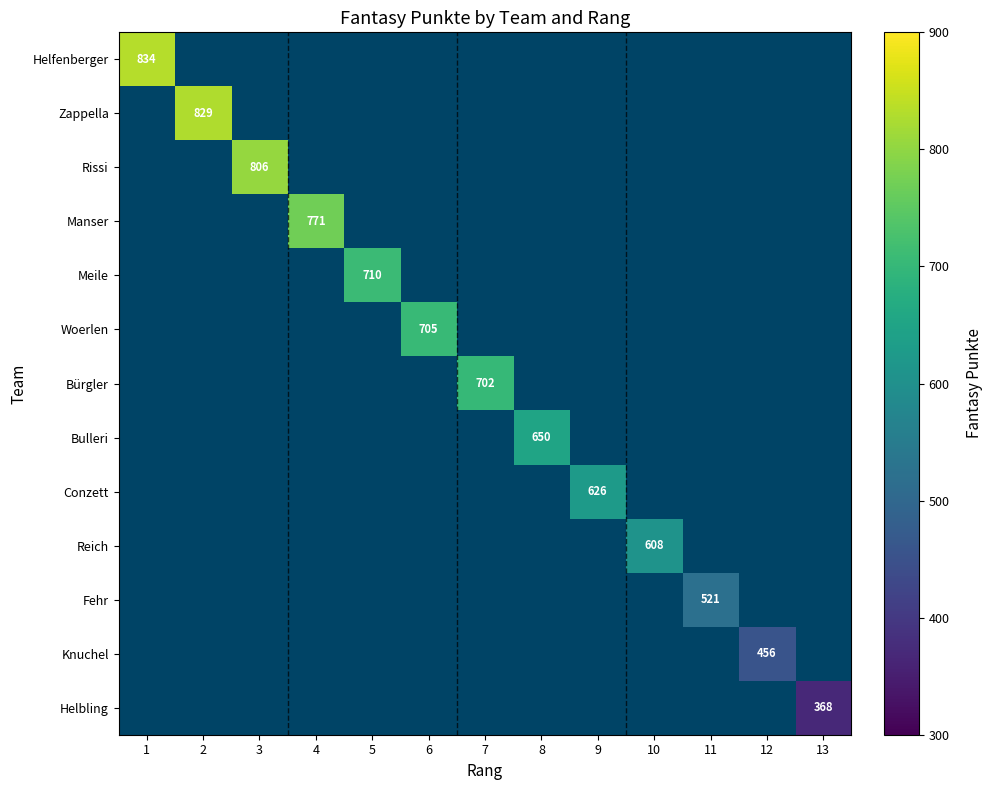

True or false: Knuchel has a value of 233 at 12.

False